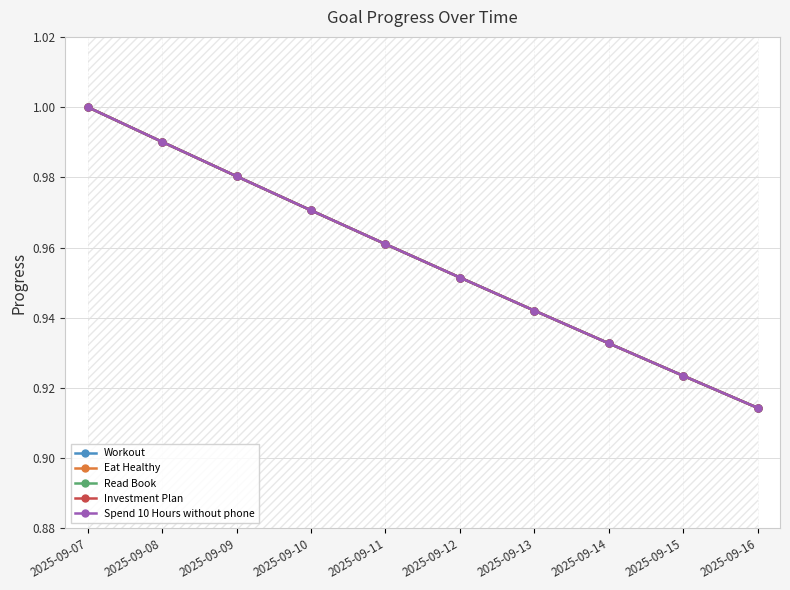

Is it true that Spend 10 Hours without phone equals 1.3 at 2025-09-15?

False